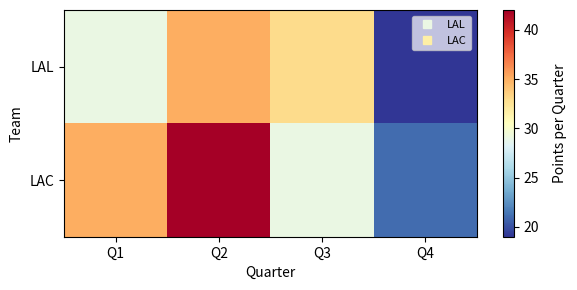

What is the spread (max minus min) of values at Q4?

2